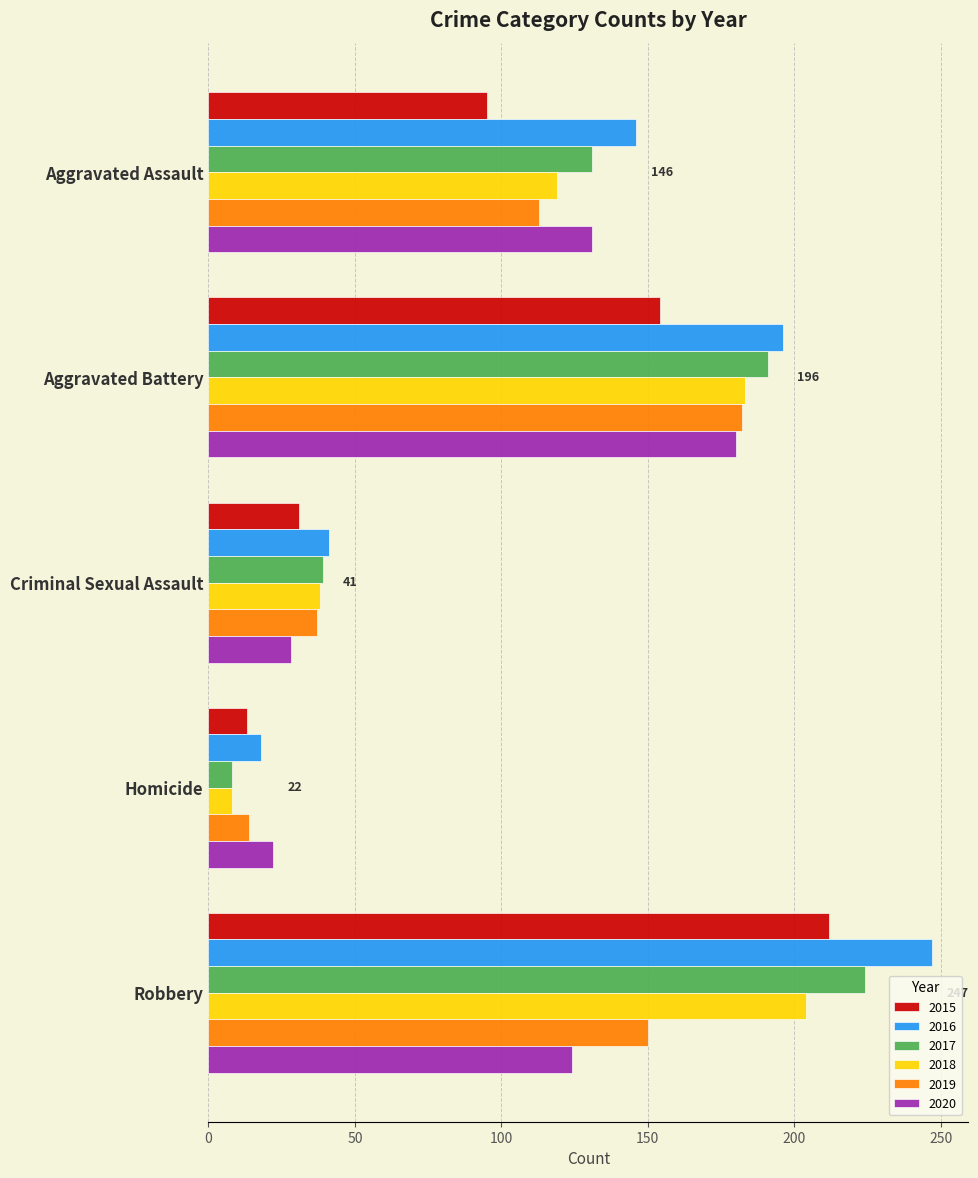

Which series has the widest spread of values?

2016